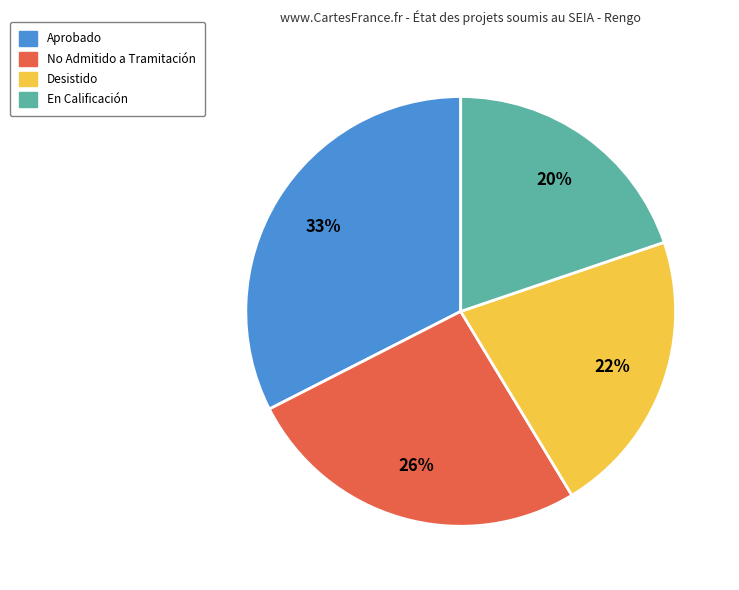

To the nearest percent, what percentage of the pie is En Calificación?

20%